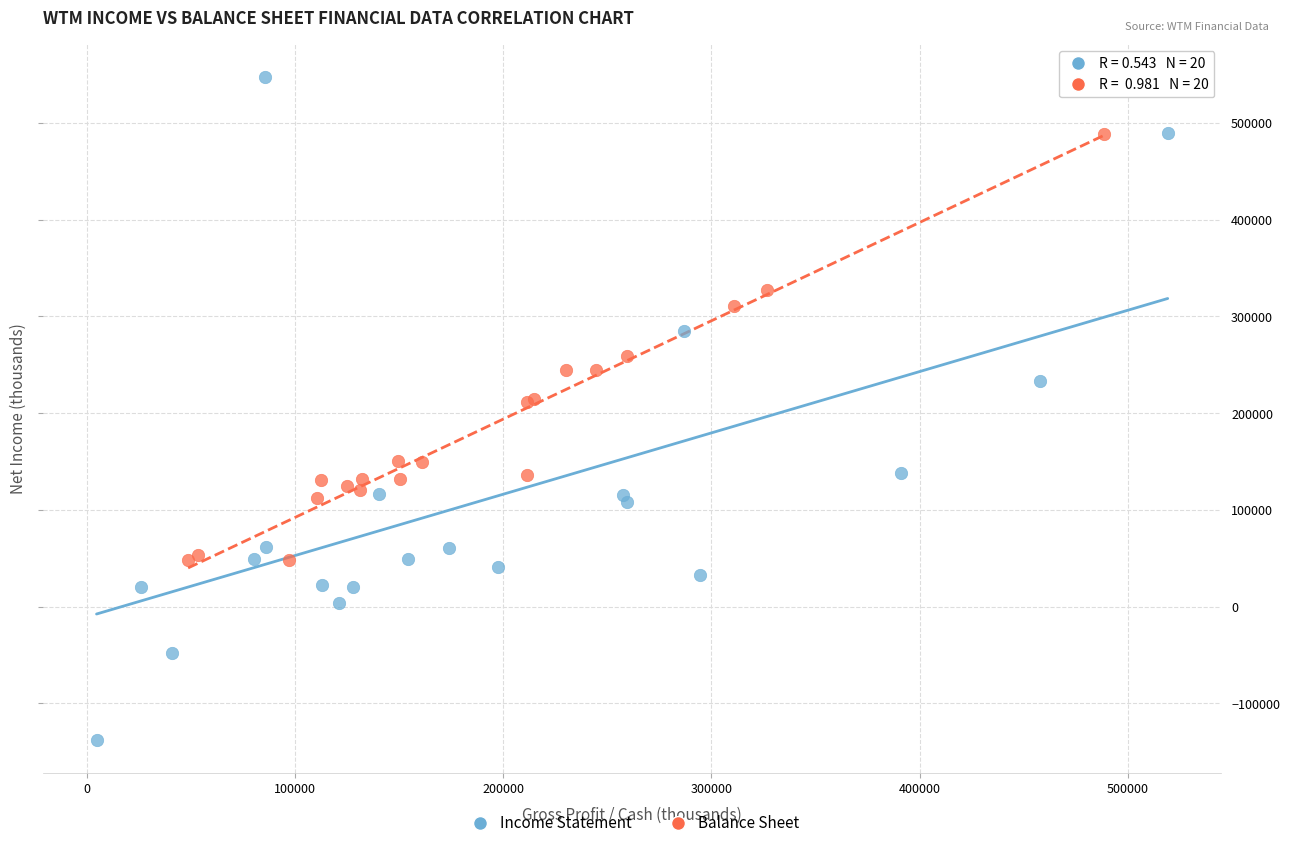

Which series has the largest Y range (max minus min)?

Income Statement